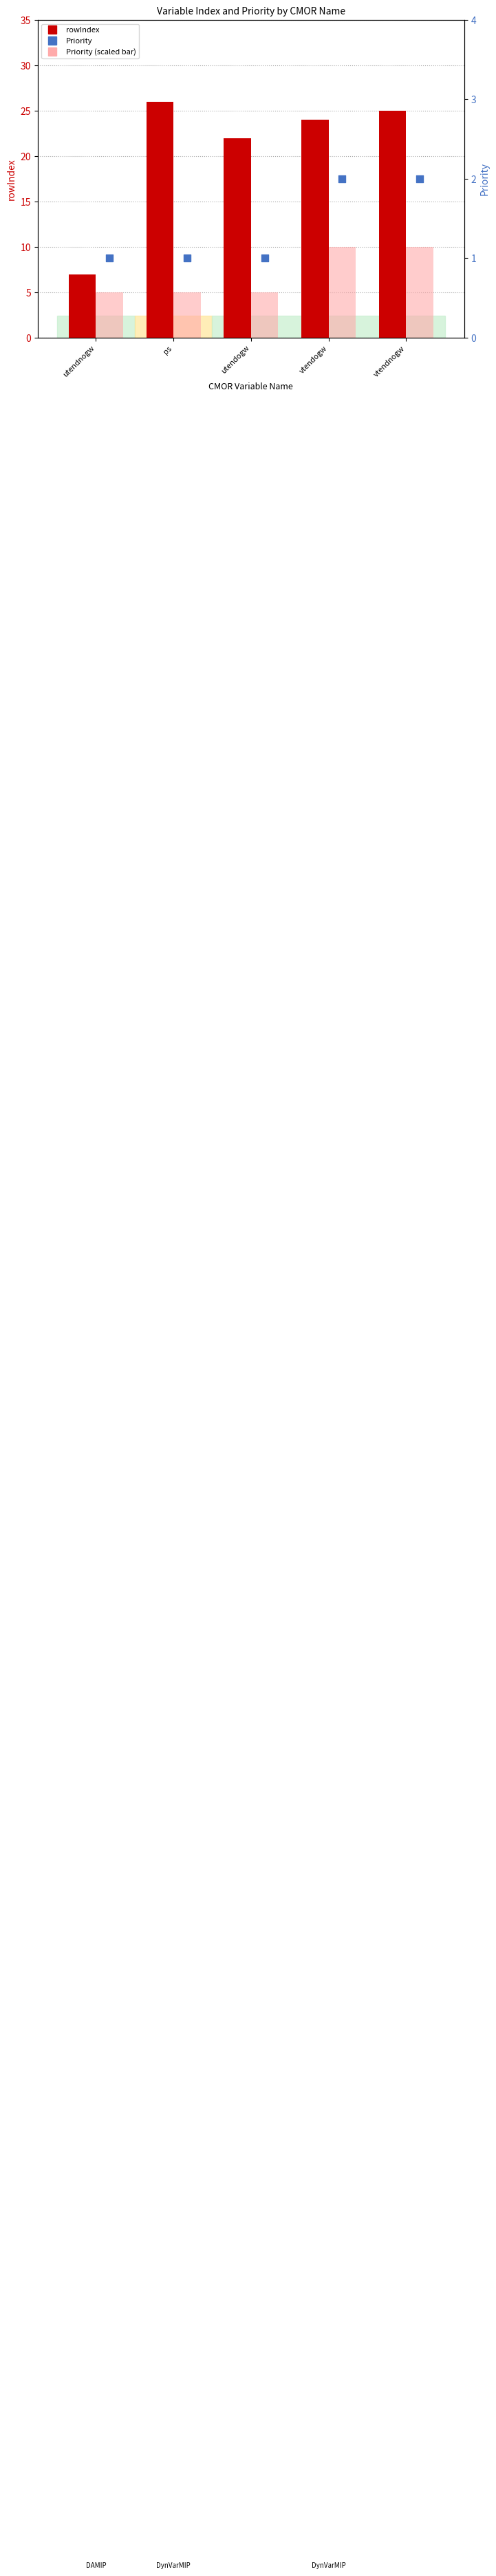

Is the value of rowIndex at utendogw greater than the value of Priority at ps?

Yes